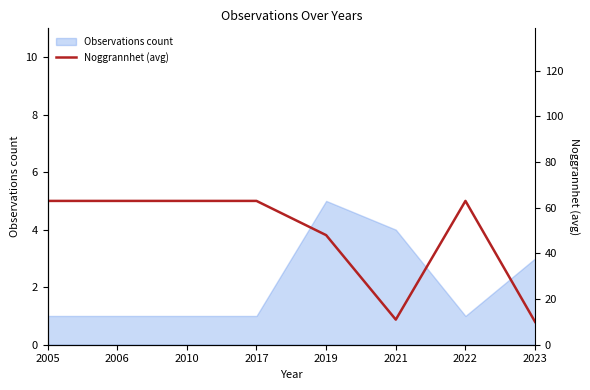

What is the value of the 1st point from the left?

63